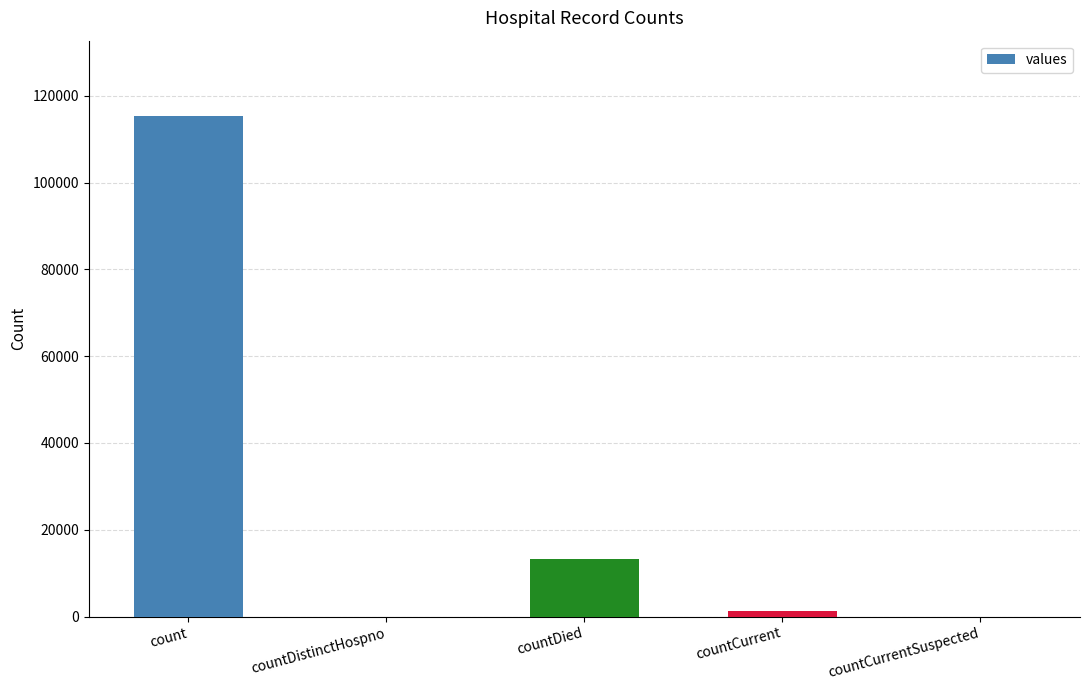

At which label is the value closest to 57689?

countDied